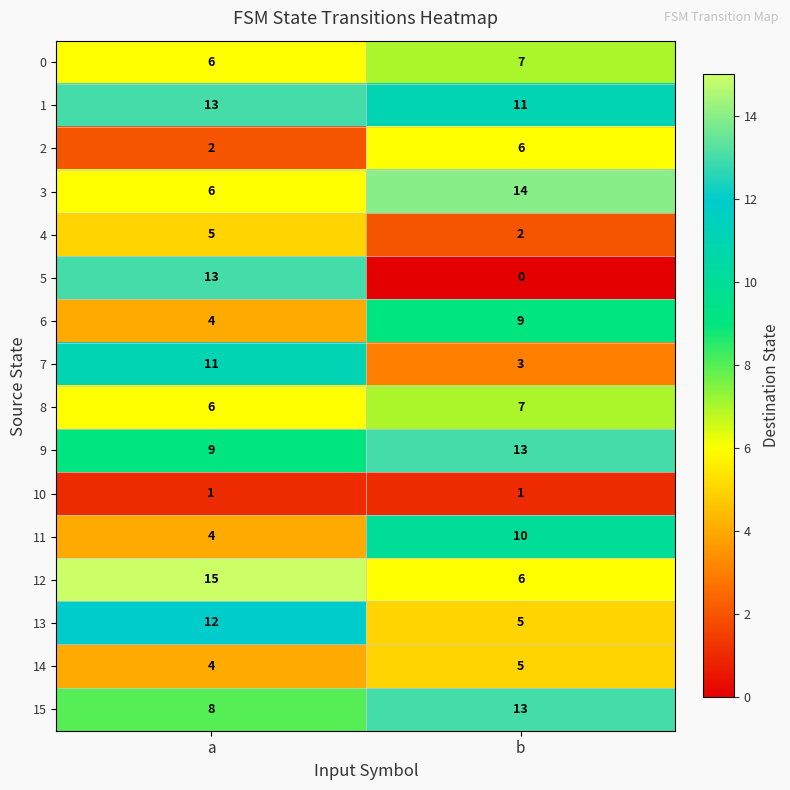

What value does the 8 series have at b?

7